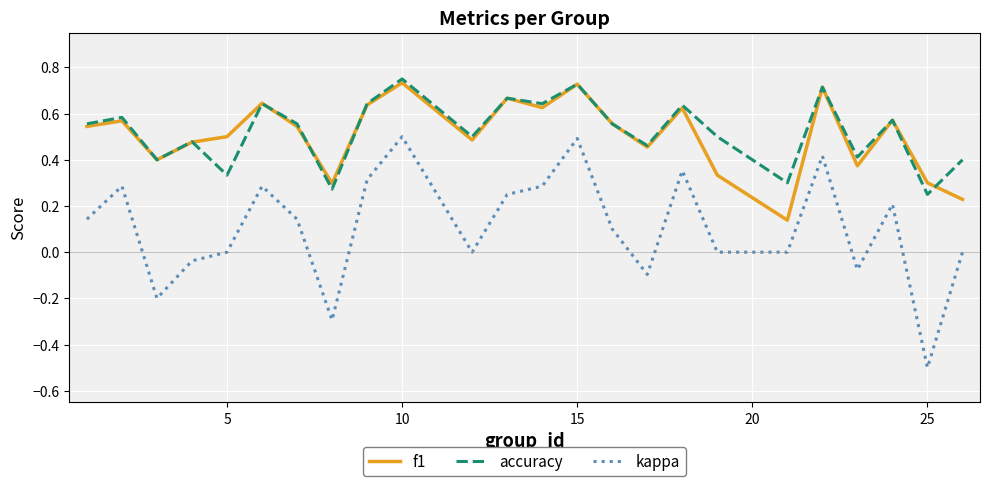

How many distinct data groups are displayed?

3